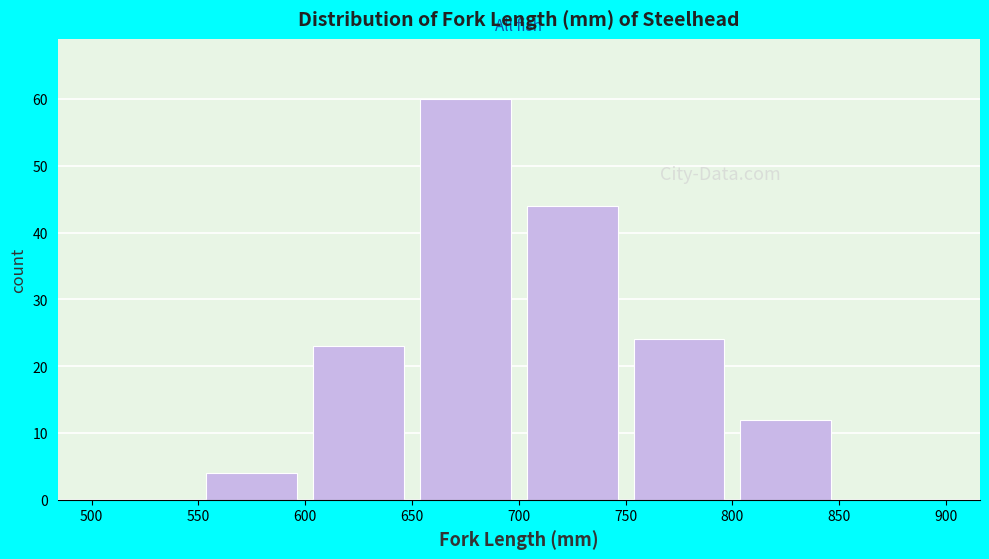

Reading left to right, transcribe this chart: for each bar, give the range it covers on the x-axis and its height. The values are not printed on the chart, so give them approximately, as read against the axis.

500 to 550: 0
550 to 600: 4
600 to 650: 23
650 to 700: 60
700 to 750: 44
750 to 800: 24
800 to 850: 12
850 to 900: 0